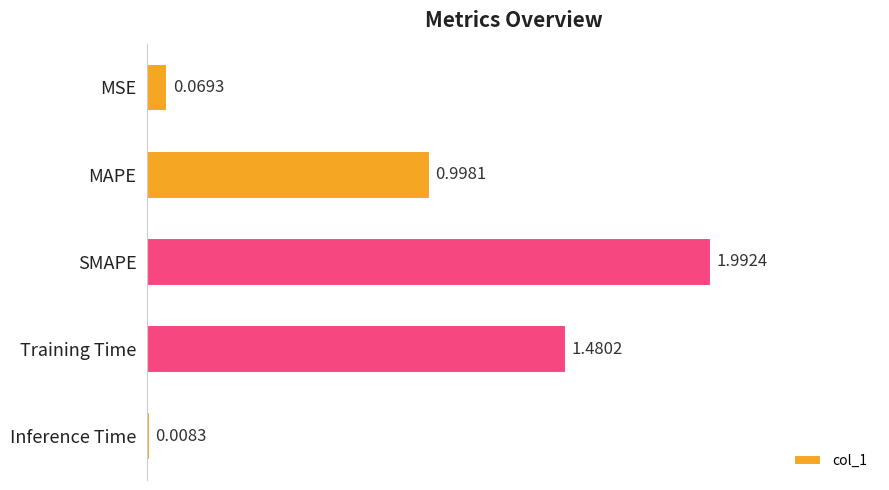

What is the average value?

0.9